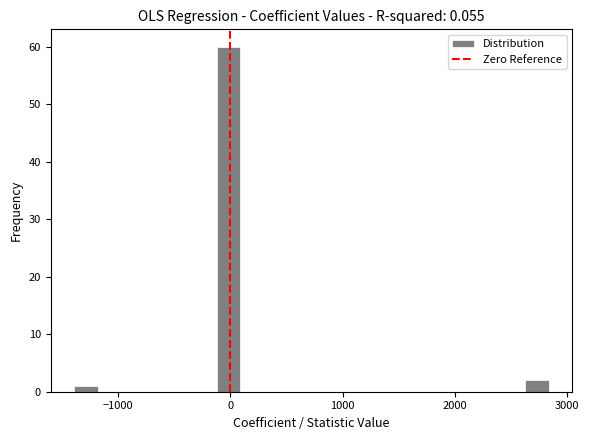

Read against the x-axis, roughly where is the centre of the tallest bar?

0